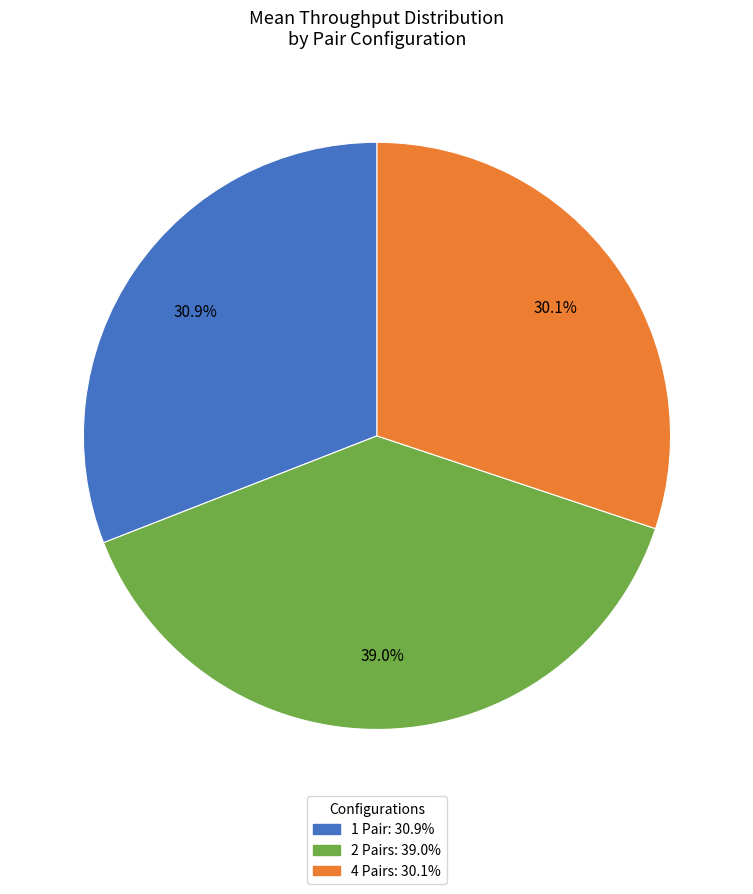

Count the number of slices in the pie.

3